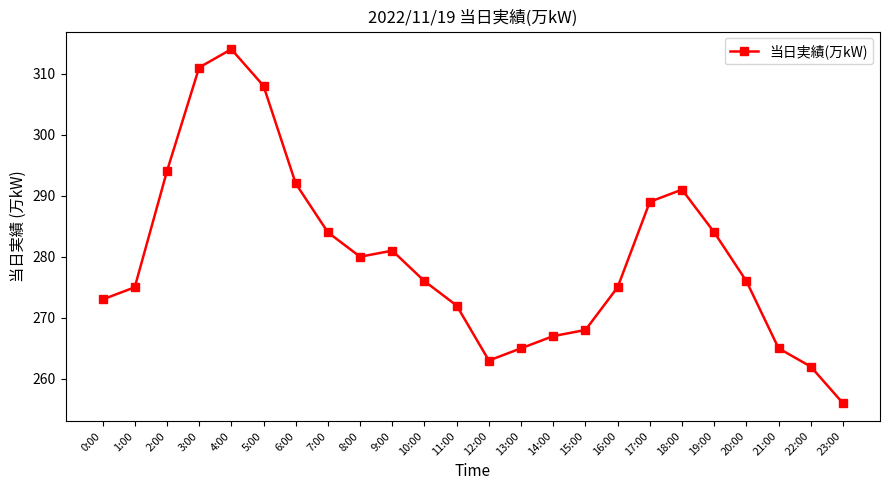

Is it true that the value at 16:00 is 405?

False